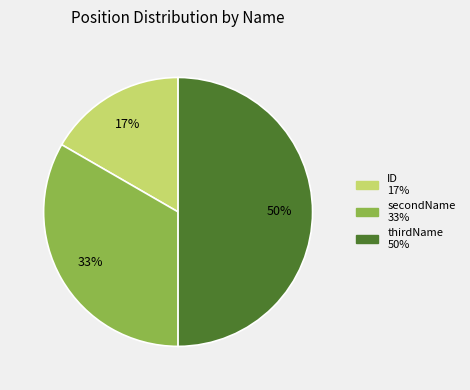

Do ID and thirdName together represent more than half of the pie?

Yes